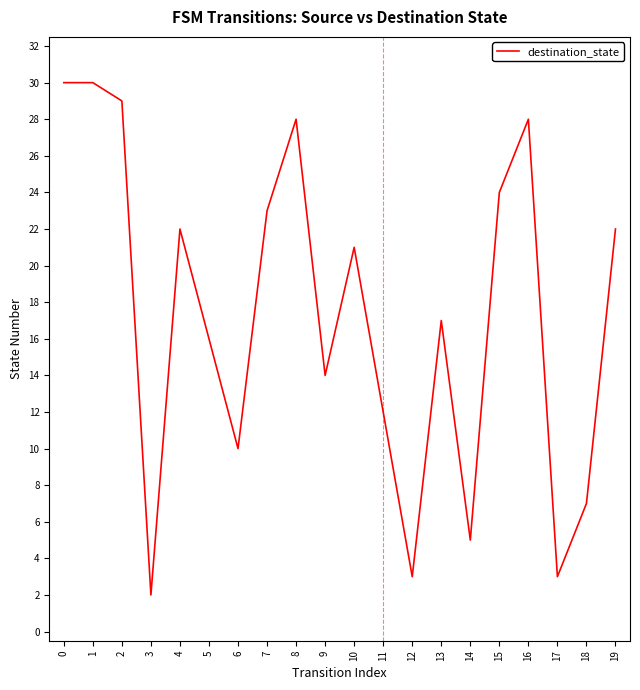

Reading right to left, what are all the values shown in this chart?

19=22	18=7	17=3	16=28	15=24	14=5	13=17	12=3	11=12	10=21	9=14	8=28	7=23	6=10	5=16	4=22	3=2	2=29	1=30	0=30